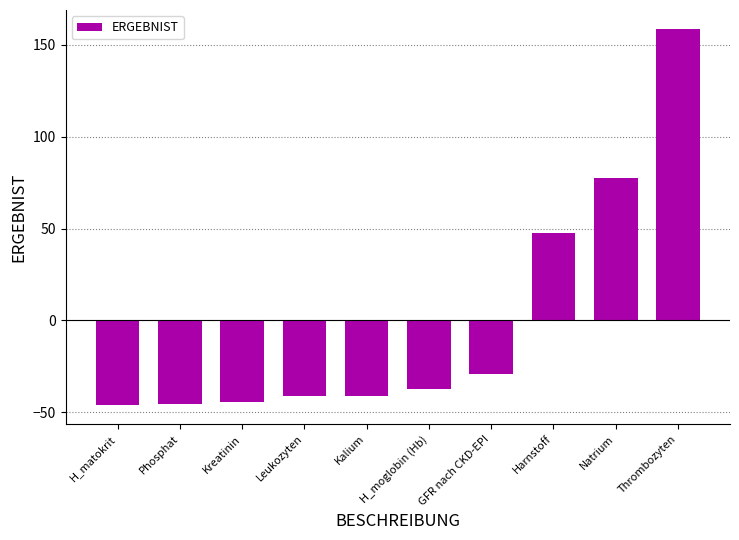

What is the difference between the maximum and second lowest values?

204.0